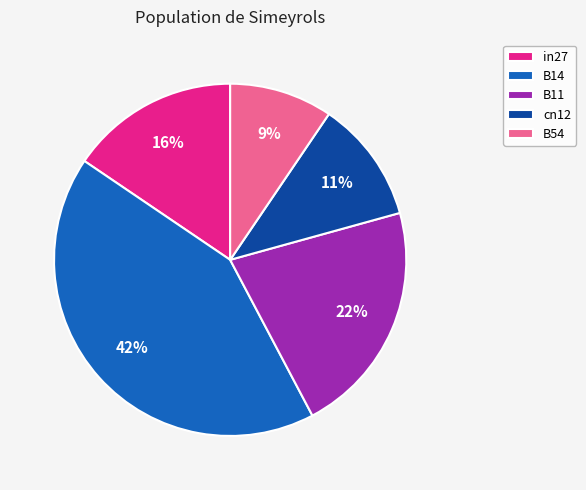

The B14 slice represents 55% of the pie. True or false?

False